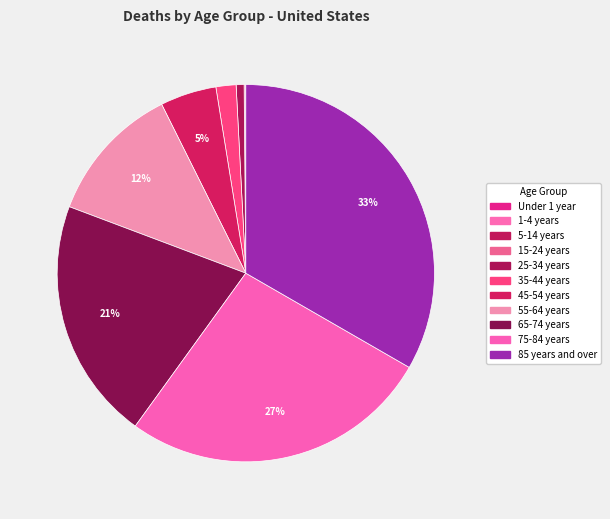

What is the smallest slice in the pie chart?

1-4 years